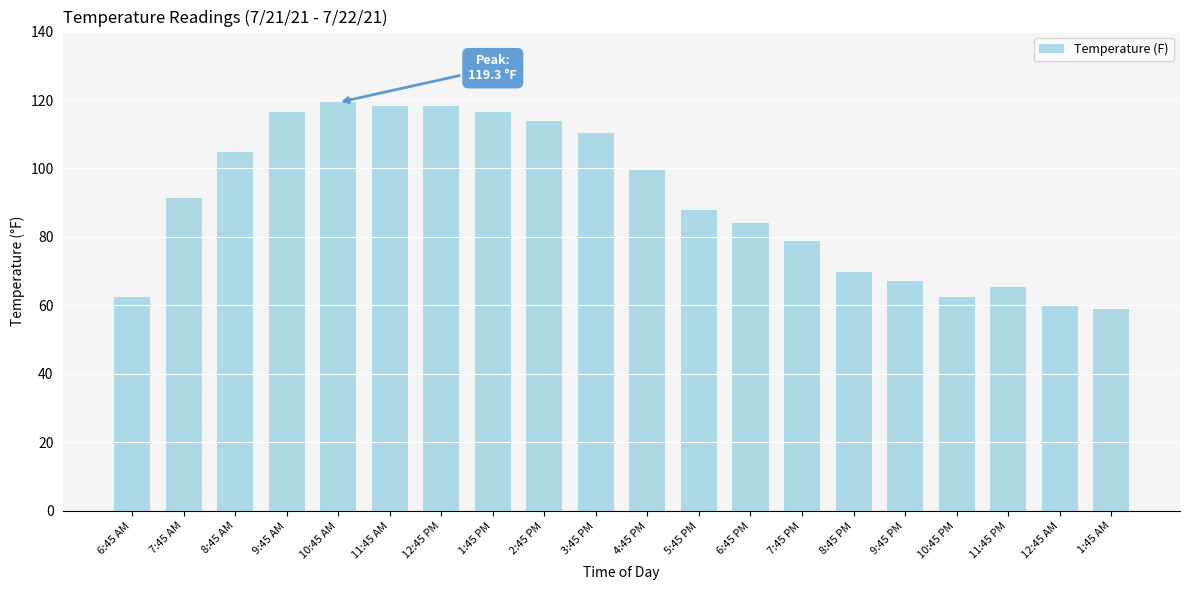

Reading left to right, extract all data points from this chart.

62.6	91.4	104.9	116.6	119.3	118.4	118.4	116.6	113.9	110.3	99.5	87.8	84.2	78.8	69.8	67.1	62.6	65.3	59.9	59.0